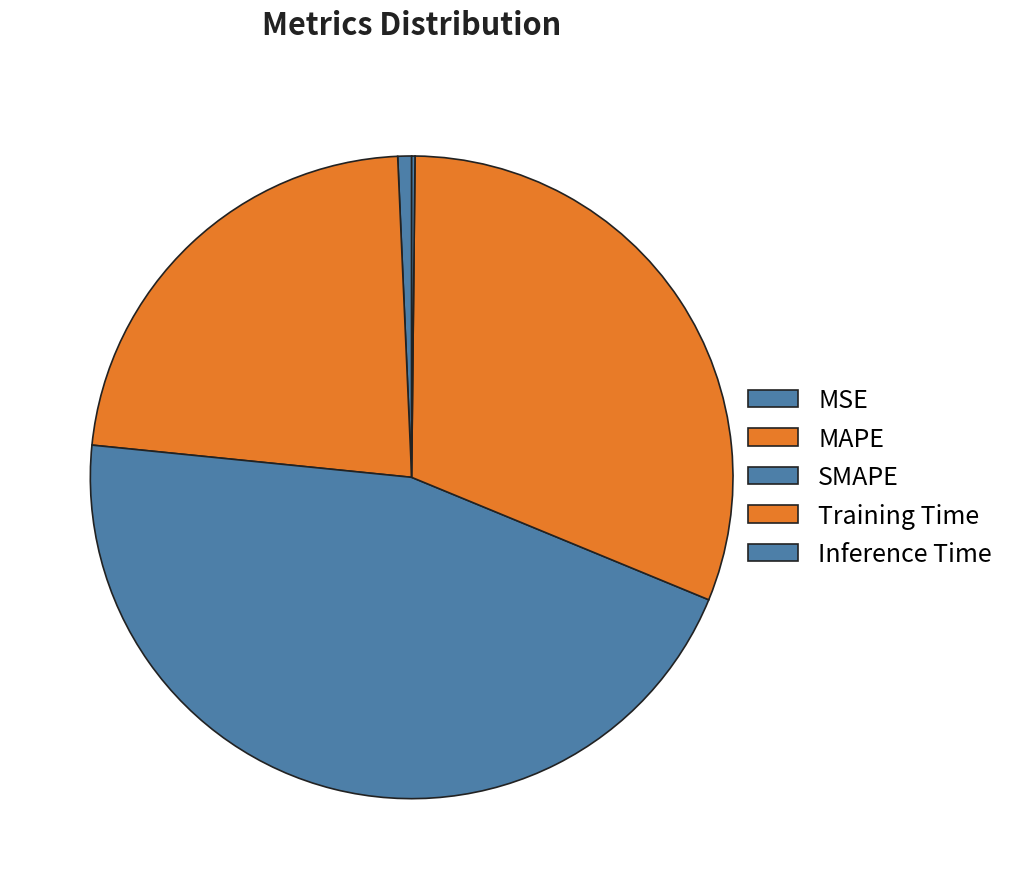

Combined, what portion of the pie is Inference Time and MAPE?

22.9%